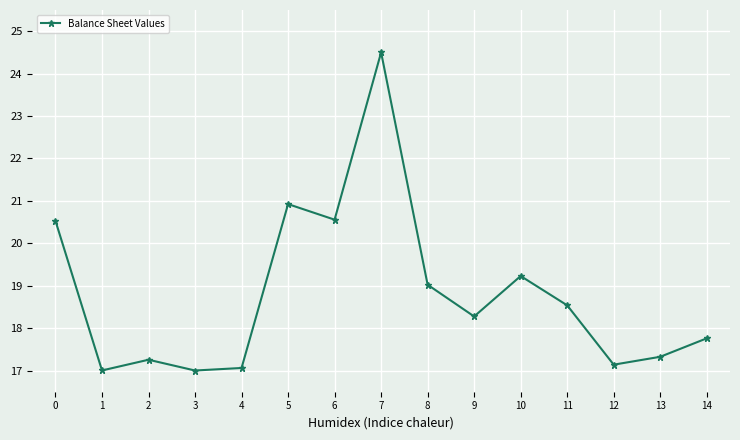

How many points are higher than both their immediate neighbors (excluding endpoints)?

4